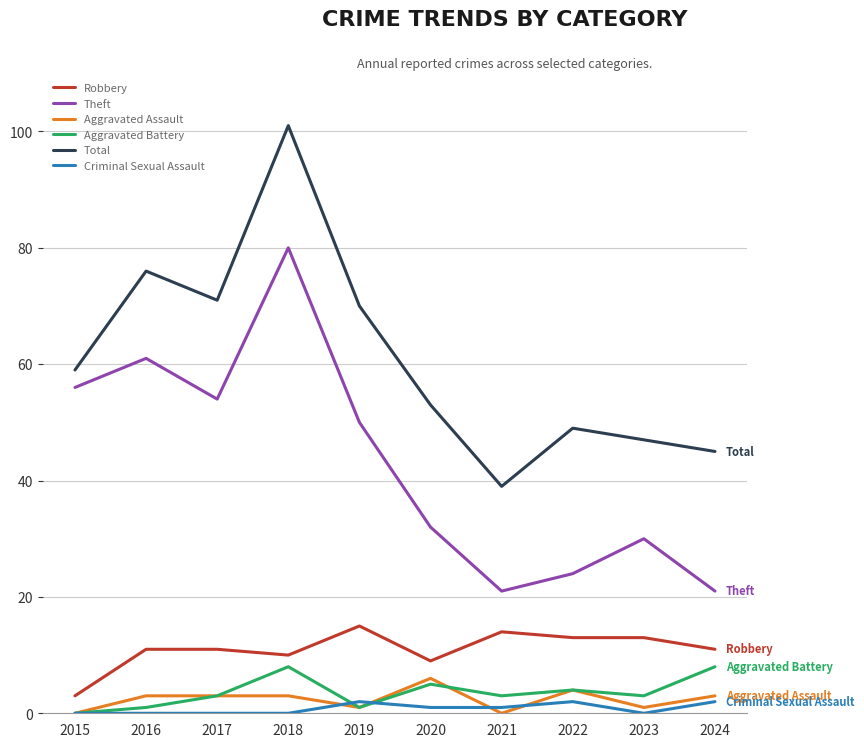

What is the average value of the Robbery series?

11